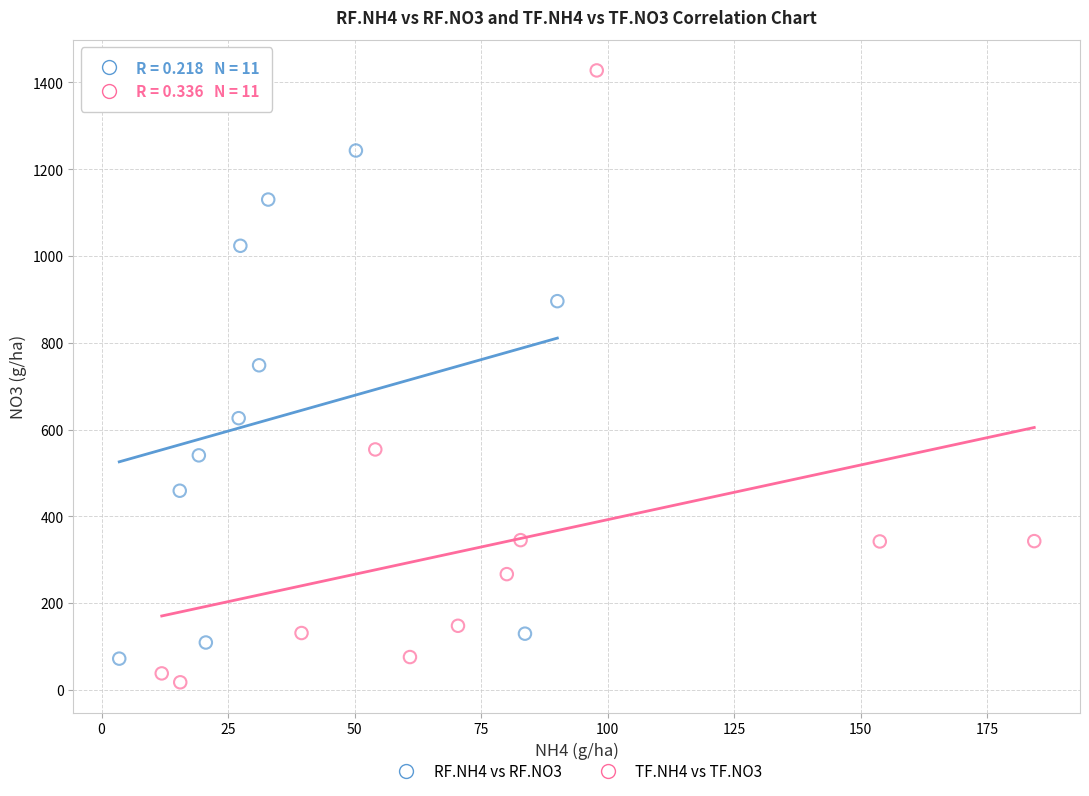

Which series has the widest spread of Y values?

TF.NH4 vs TF.NO3